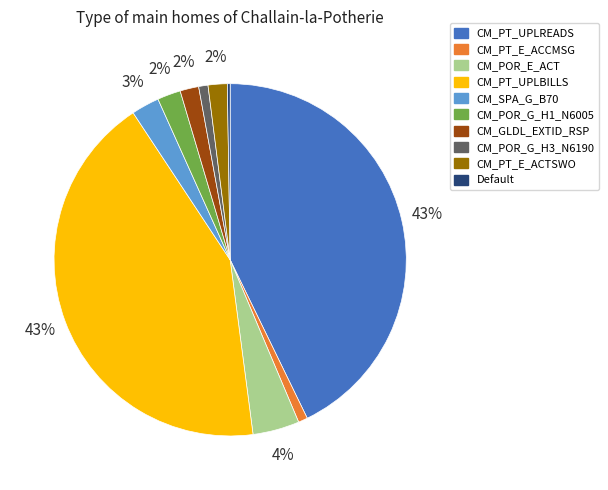

Do CM_POR_E_ACT and CM_PT_UPLBILLS together represent more than half of the pie?

No